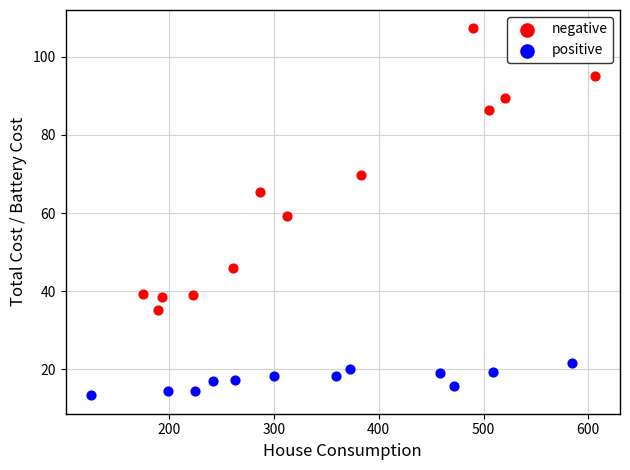

Which series reaches the minimum Y coordinate?

positive